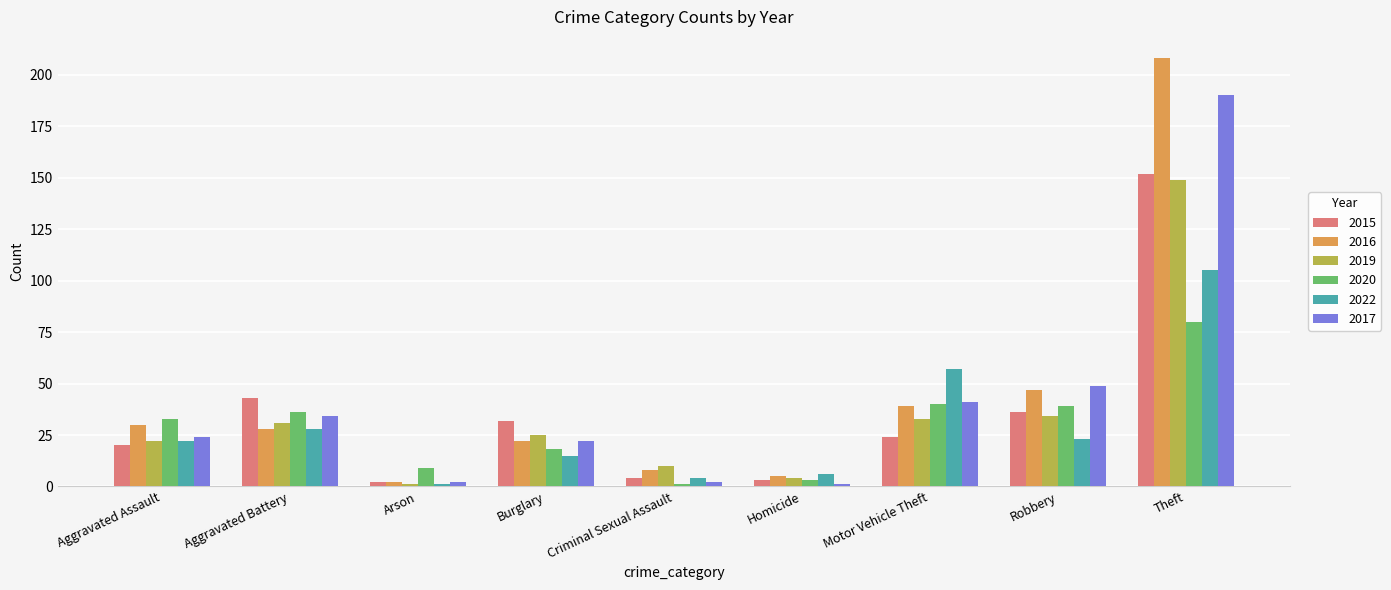

What is the sum of the 2016 values at Aggravated Assault and Aggravated Battery?

58